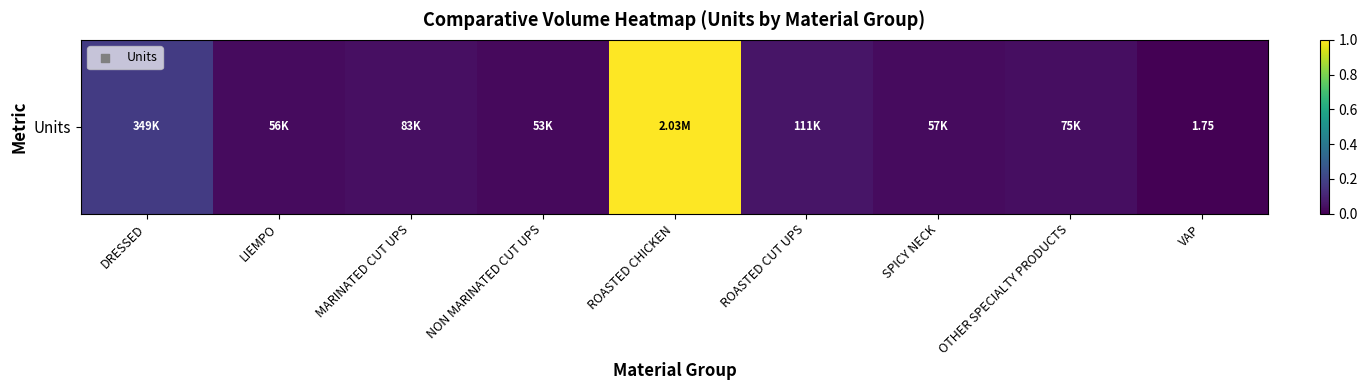

Rank the categories by value from highest to lowest.

ROASTED CHICKEN, DRESSED, ROASTED CUT UPS, MARINATED CUT UPS, OTHER SPECIALTY PRODUCTS, SPICY NECK, LIEMPO, NON MARINATED CUT UPS, VAP